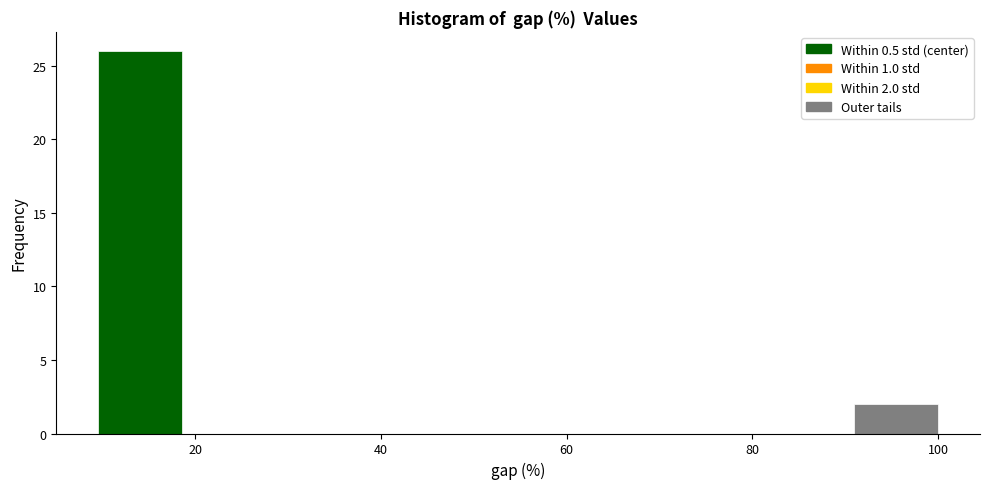

Which range on the x-axis has the tallest bar?

10 to 18